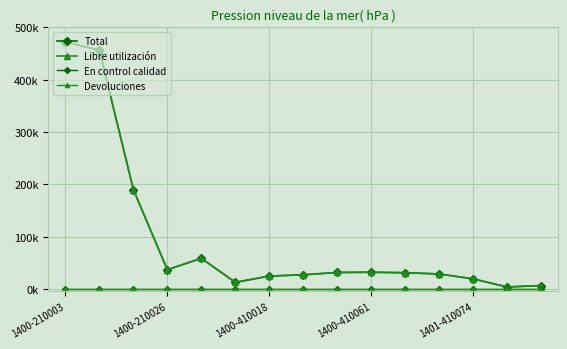

Is this an area chart (filled region under the line)?

No